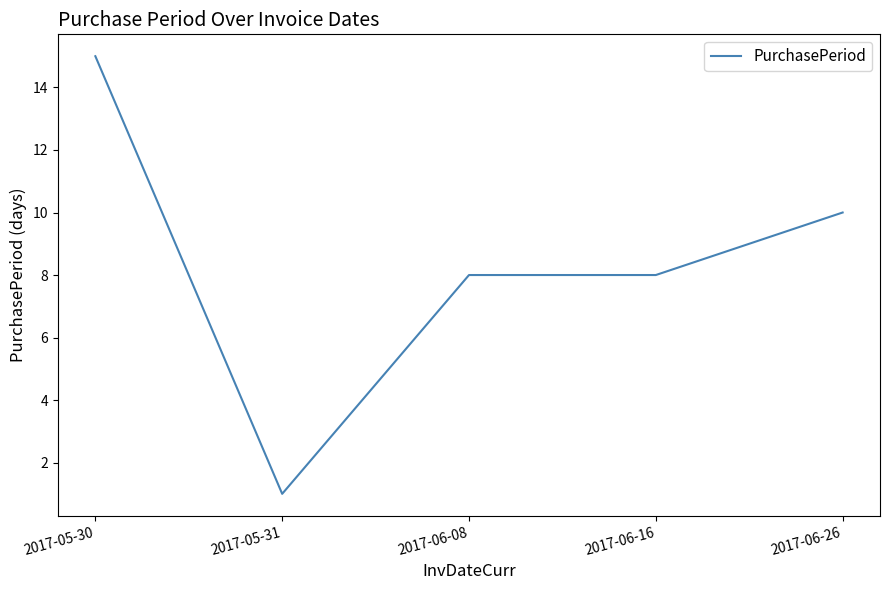

Count the values in the range 8 to 10.

3